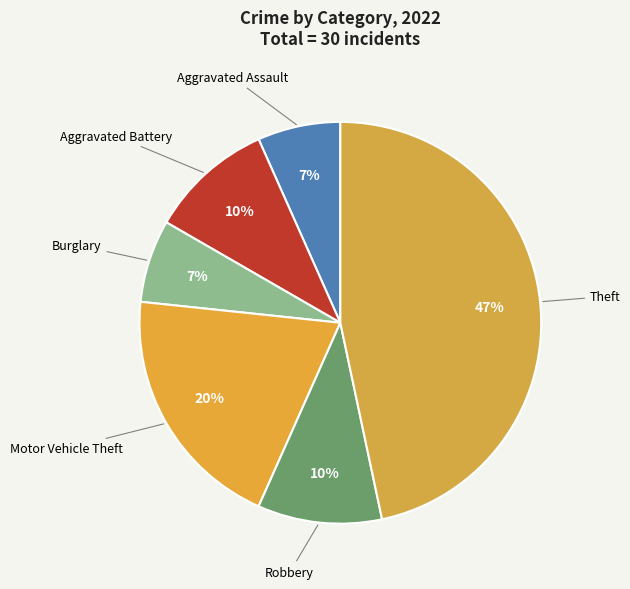

To the nearest percent, what is the difference between the largest and smallest slice percentages?

40%